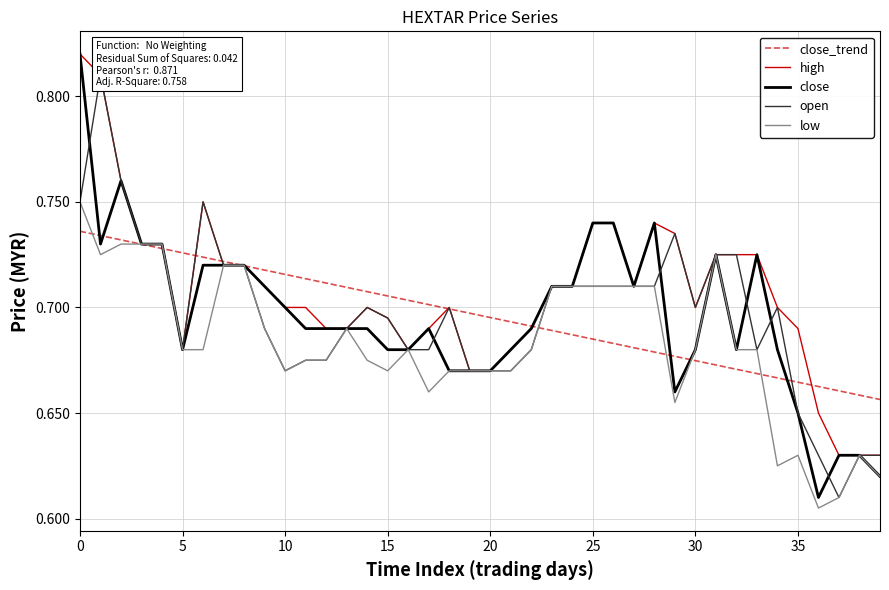

Which series has the widest spread of values?

close